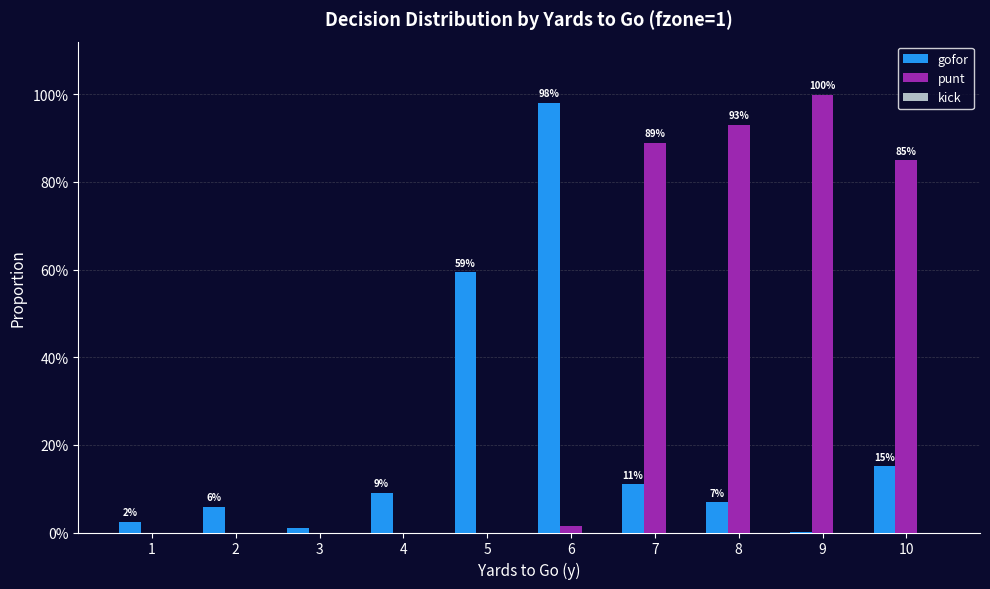

At which label is punt closest to 0?

1